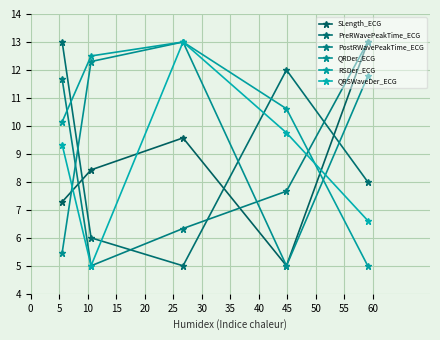

What is the difference between the second highest and second lowest values in the QRSWaveDer_ECG series?

3.1